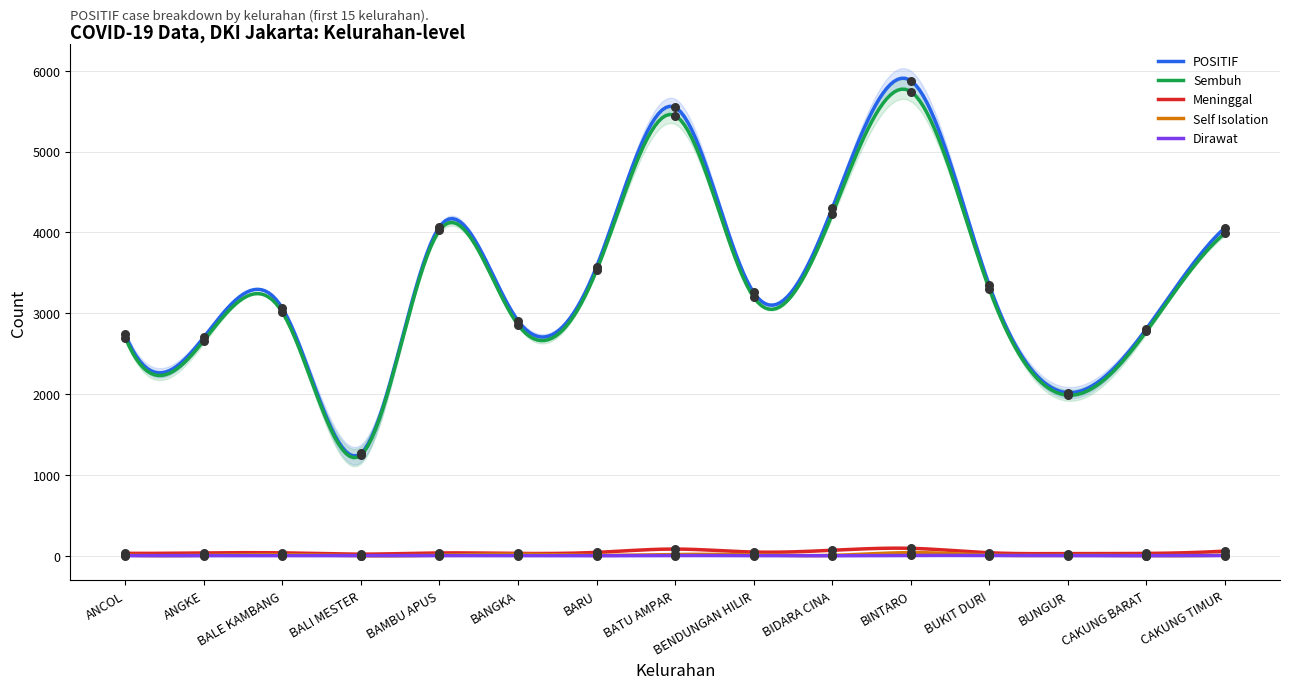

Which series contains the highest Y value?

POSITIF